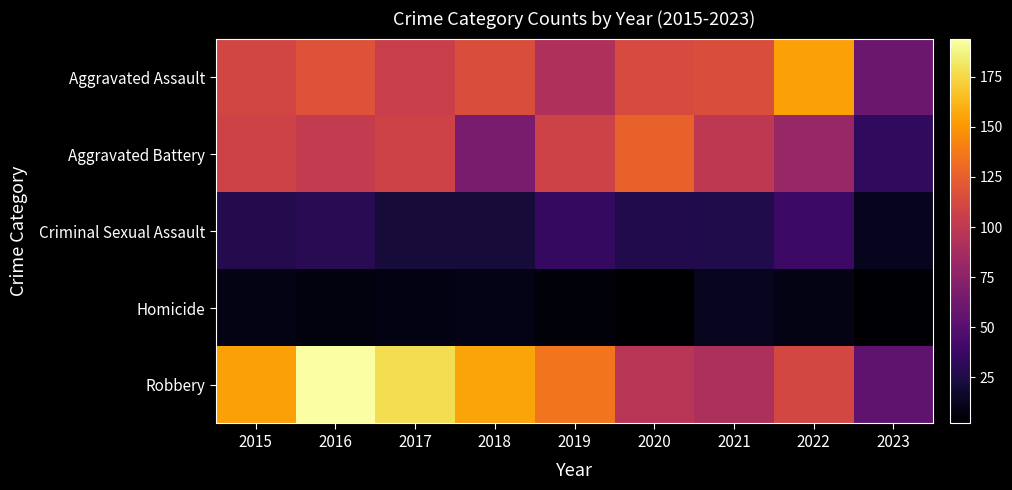

Rank the series by their maximum value, from highest to lowest.

Robbery, Aggravated Assault, Aggravated Battery, Criminal Sexual Assault, Homicide